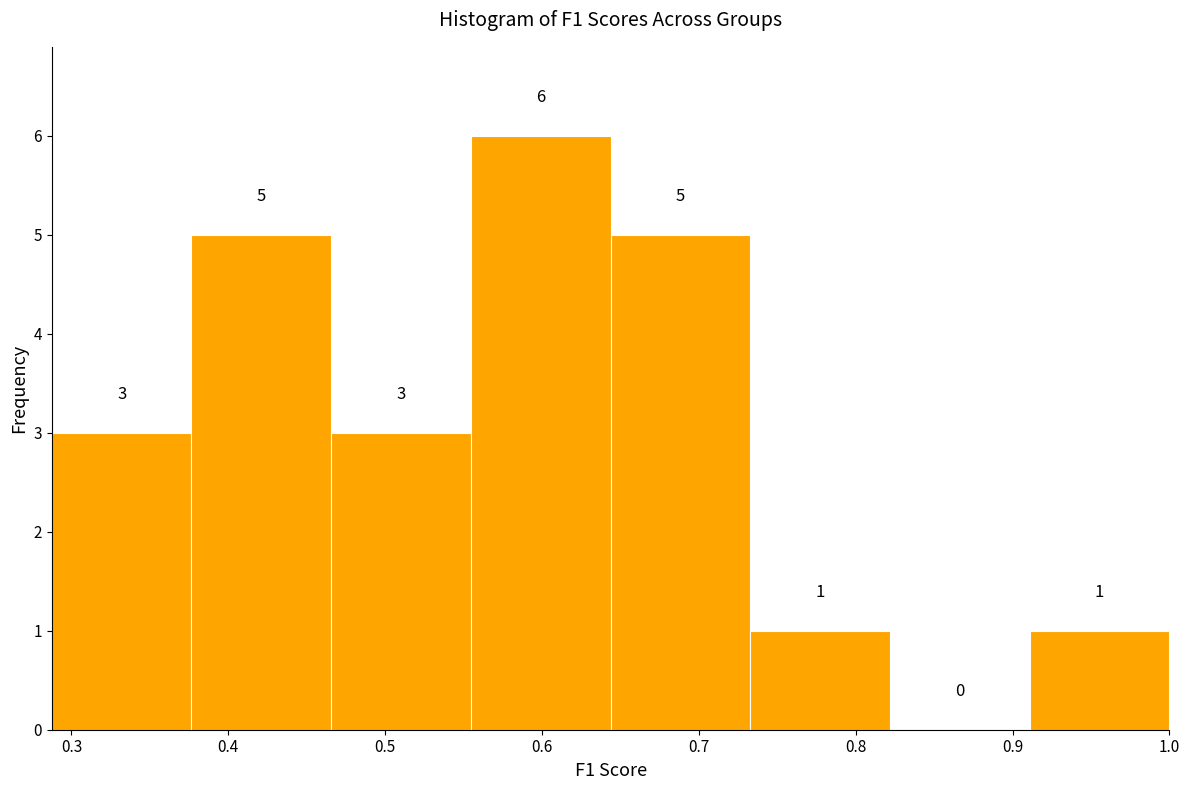

How tall is the bar that spans 0.73 to 0.82 on the x-axis? The bar edges are not printed on the chart, so give them approximately, as read against the axis.

1